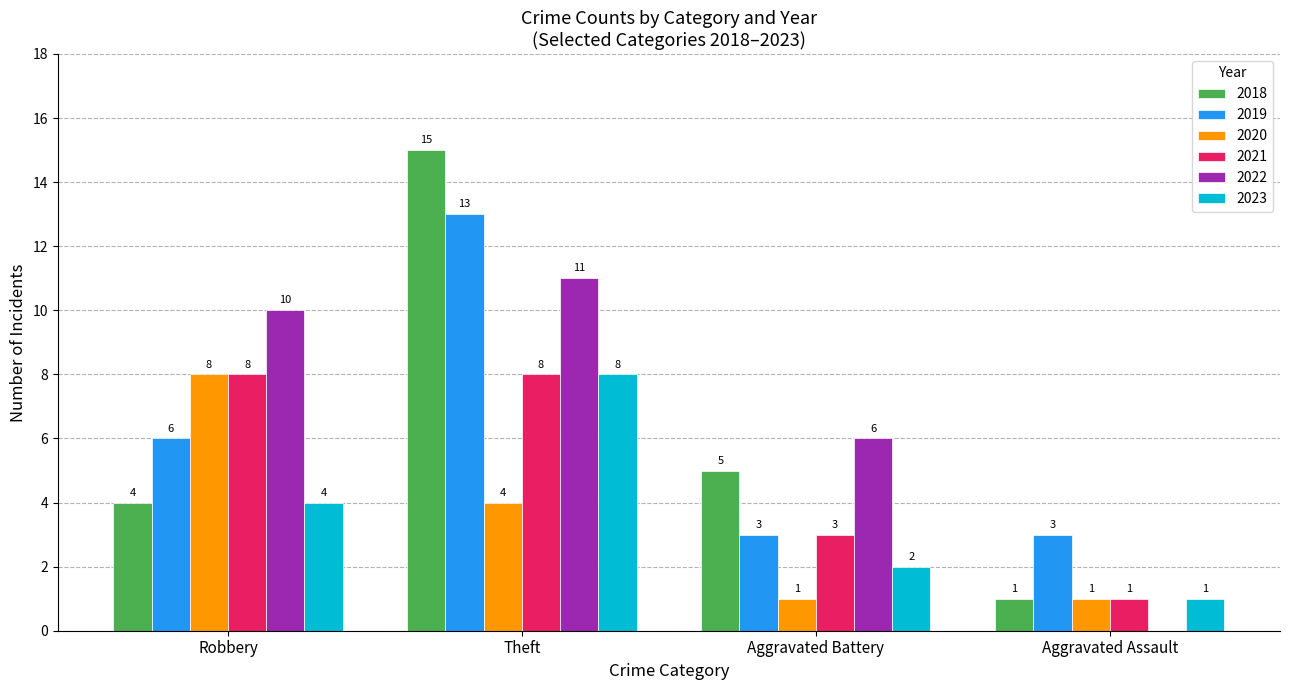

At which label does 2020 first exceed 4?

Robbery